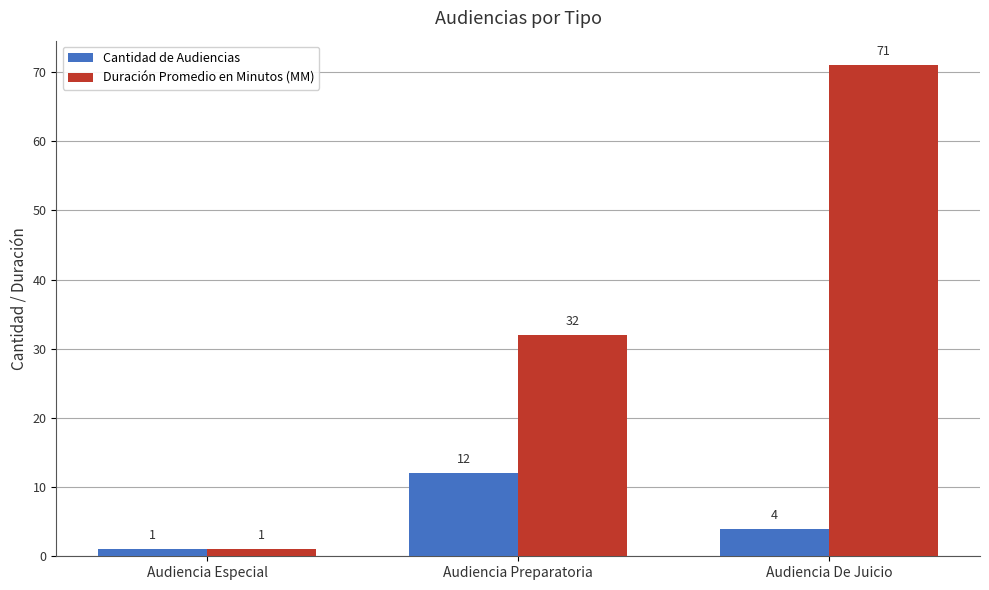

Which series has the widest spread of values?

Duración Promedio en Minutos (MM)